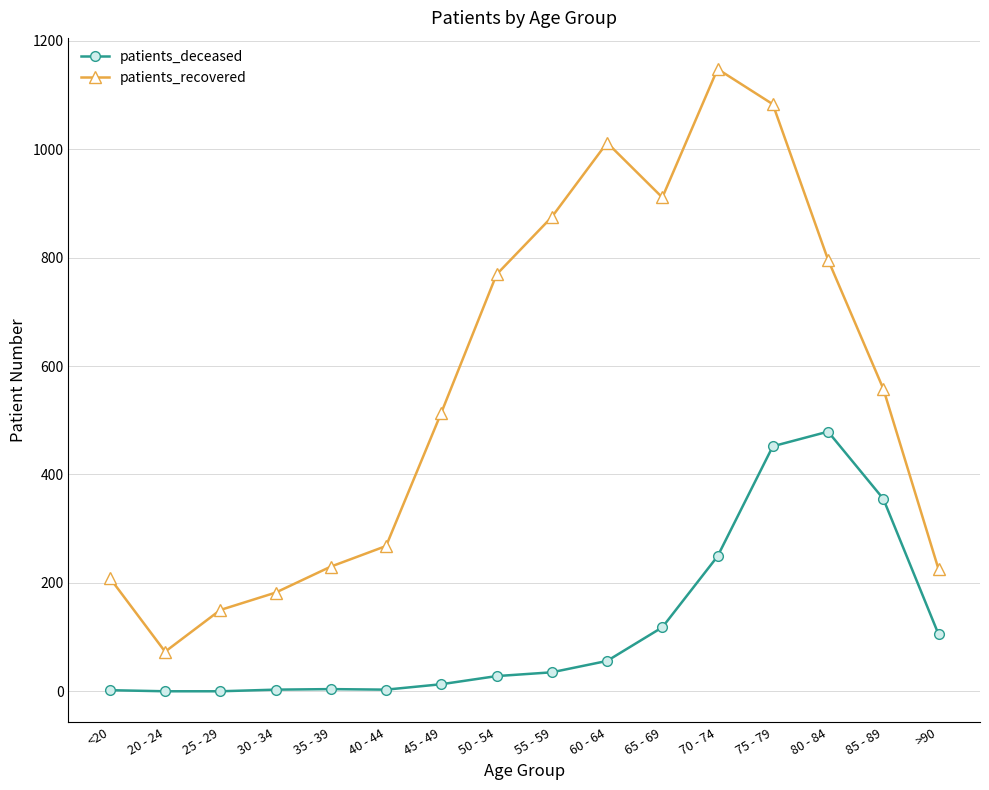

What position from the right is 65 - 69?

6